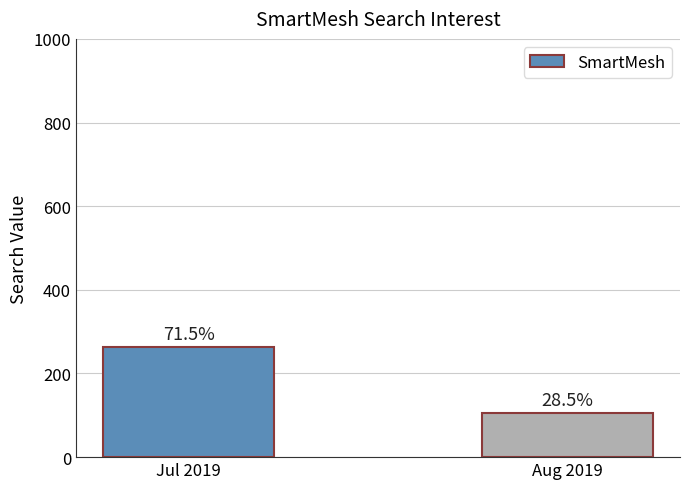

The chart shows a value of 264 at Jul 2019. True or false?

True